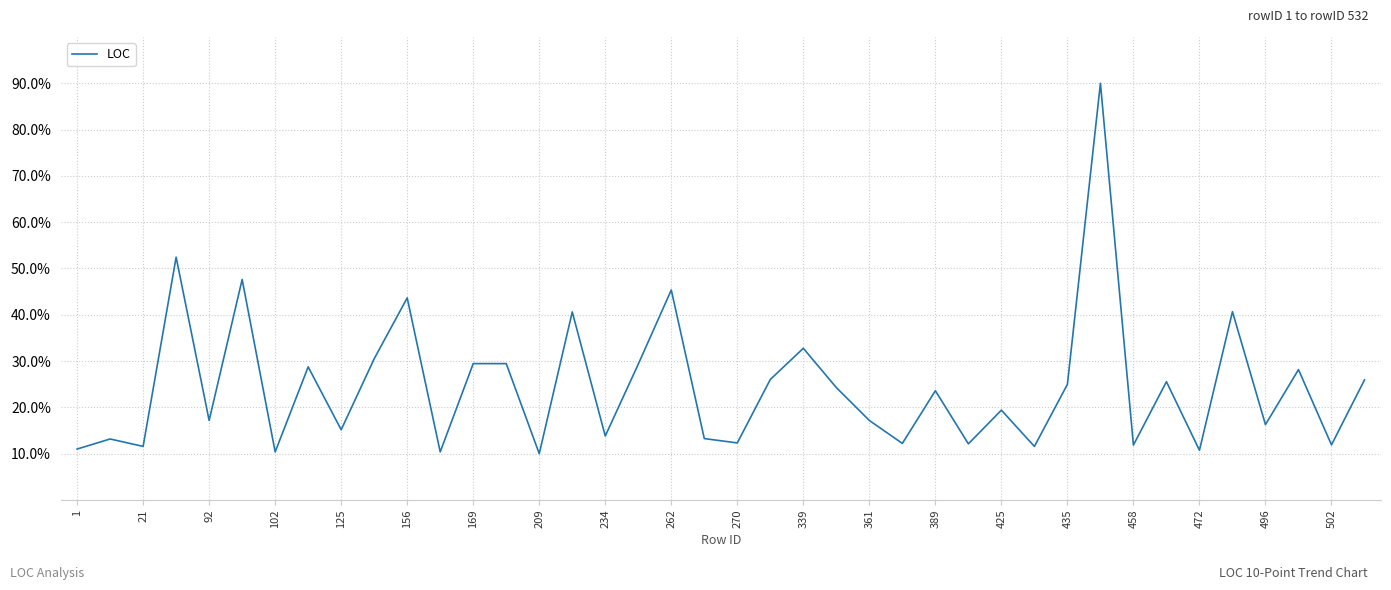

What is the difference between the maximum and minimum values?

80.0